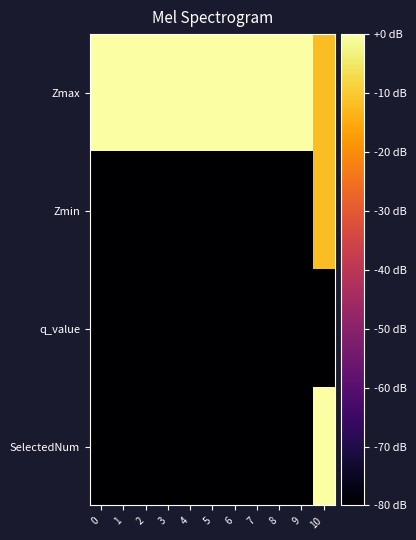

What is the spread (max minus min) of values at 6?

80.0